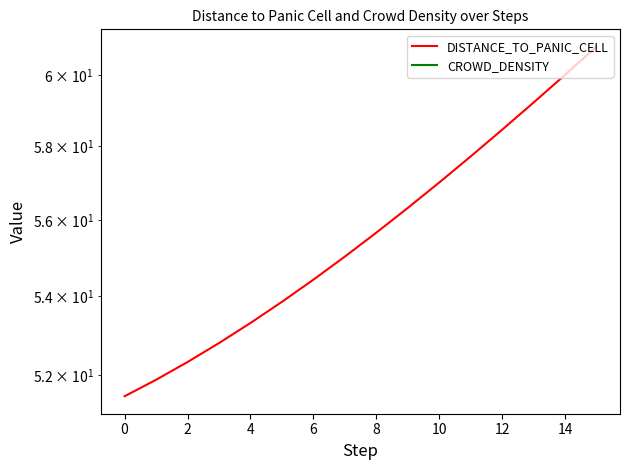

What is the difference between the maximum and second lowest values in the DISTANCE_TO_PANIC_CELL series?

8.9